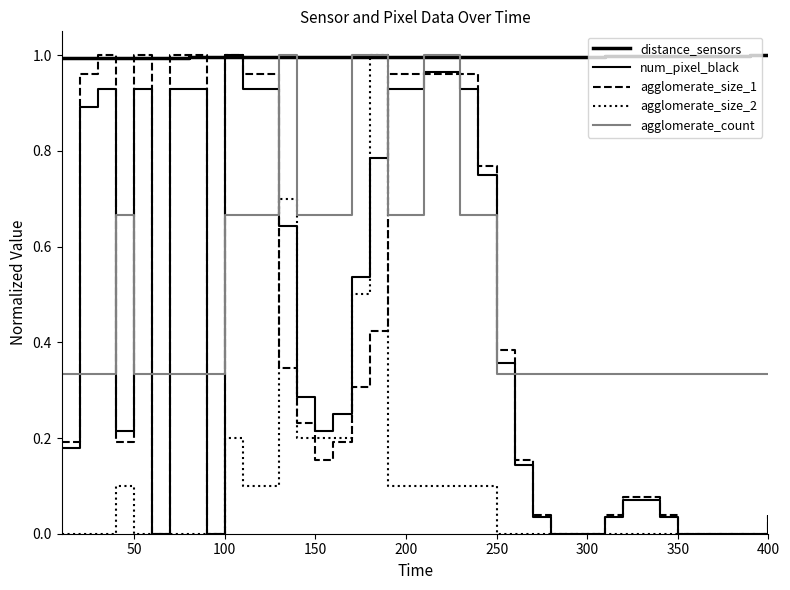

List the series in order of their peak value, highest first.

distance_sensors, num_pixel_black, agglomerate_size_1, agglomerate_size_2, agglomerate_count